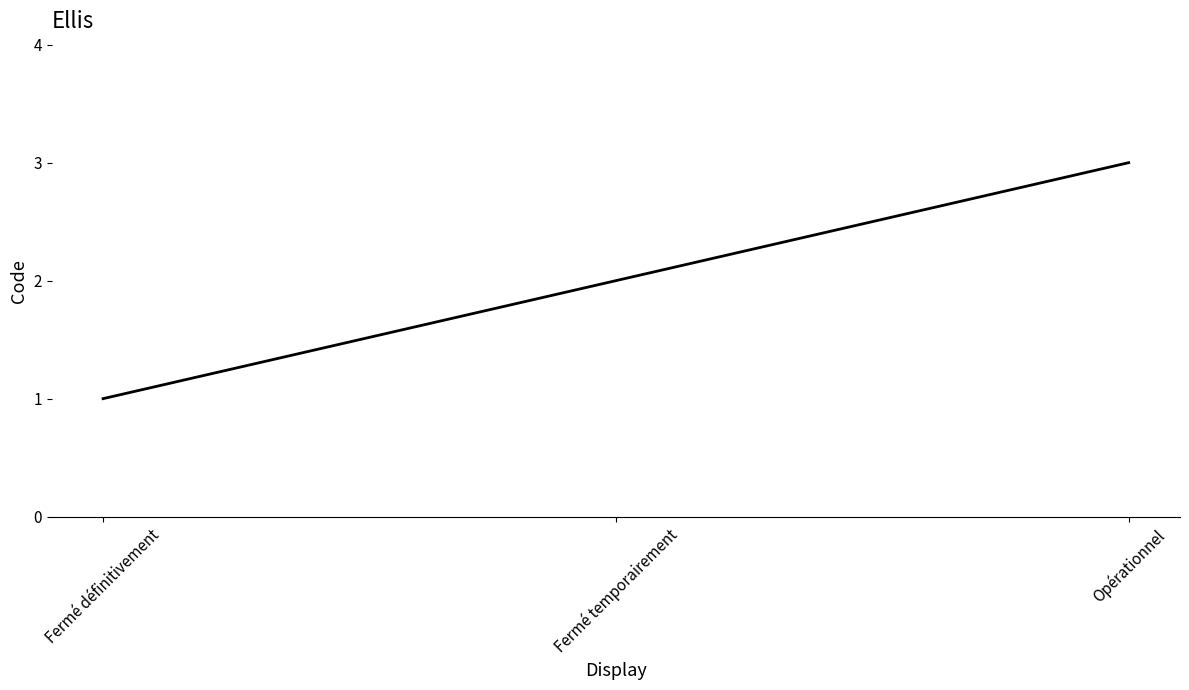

Does the chart have visible grid lines?

No